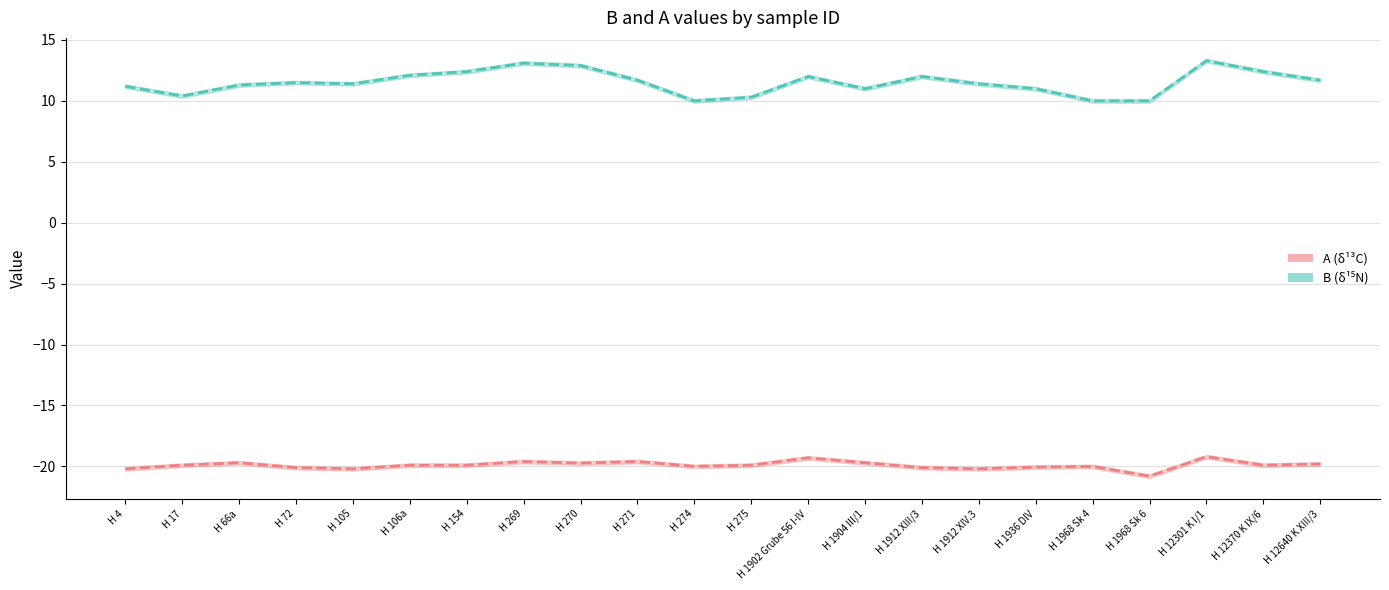

How many interior local peaks does the A series have?

7